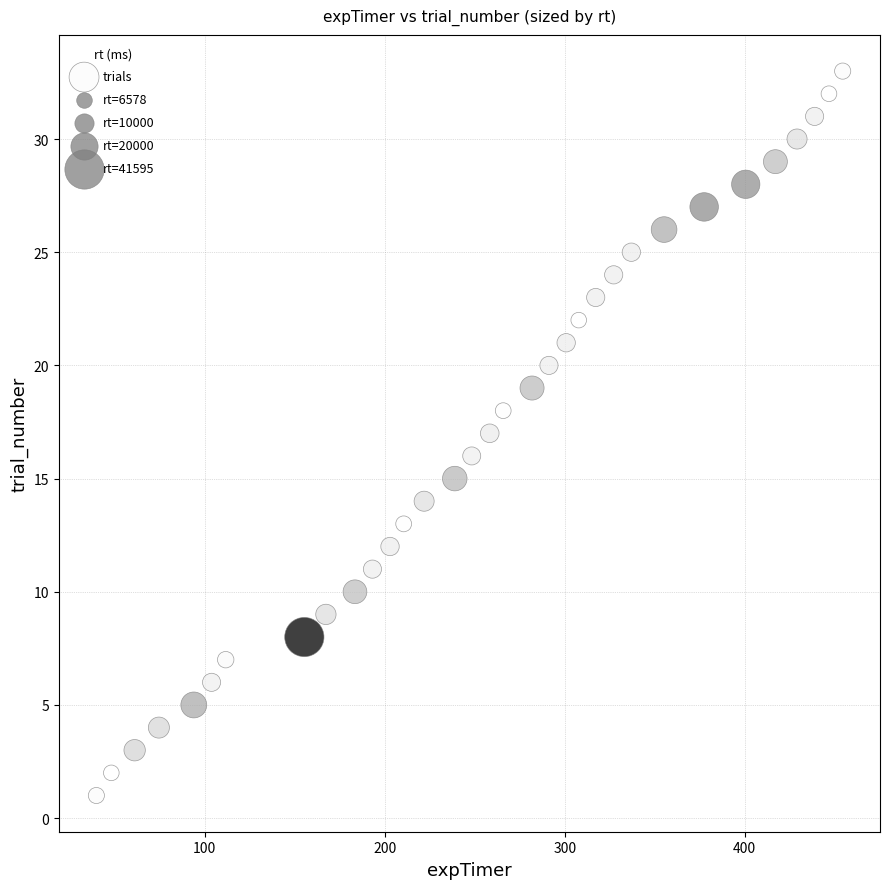

What is the range of Y values (max minus min)?

32